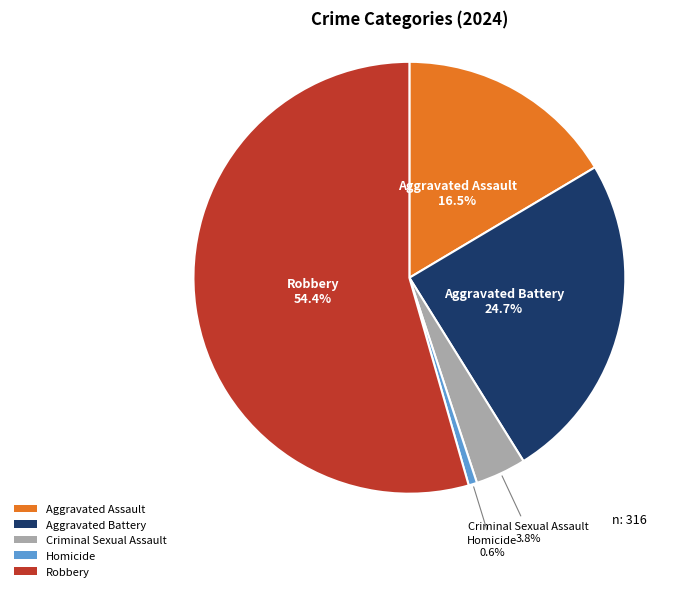

What is the total percentage of Aggravated Battery and Criminal Sexual Assault?

28.5%